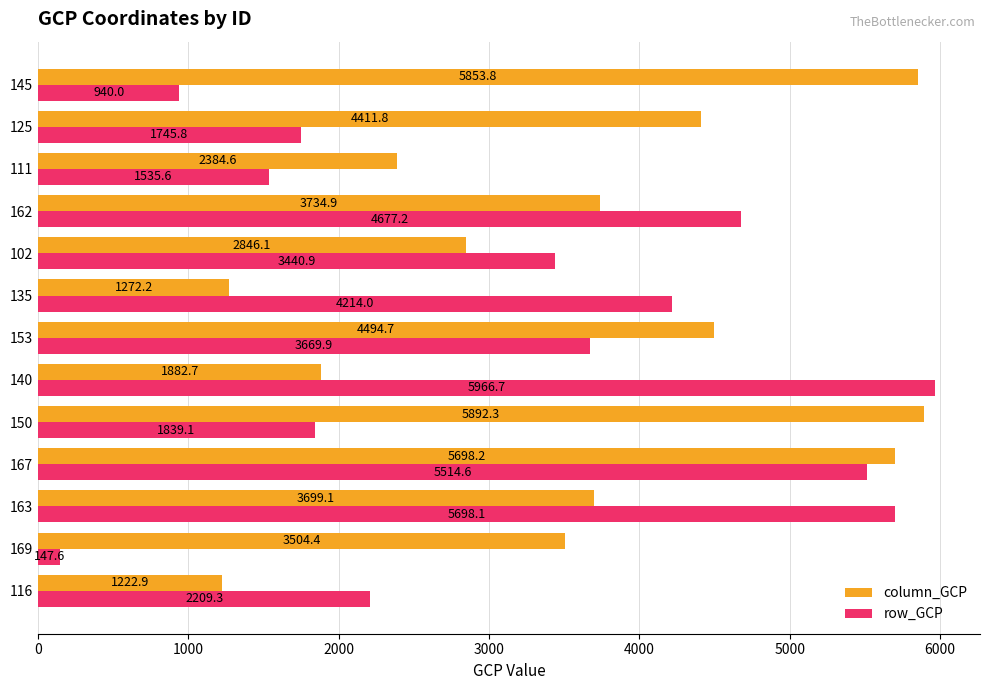

What is the sum of all column_GCP values?

46897.8